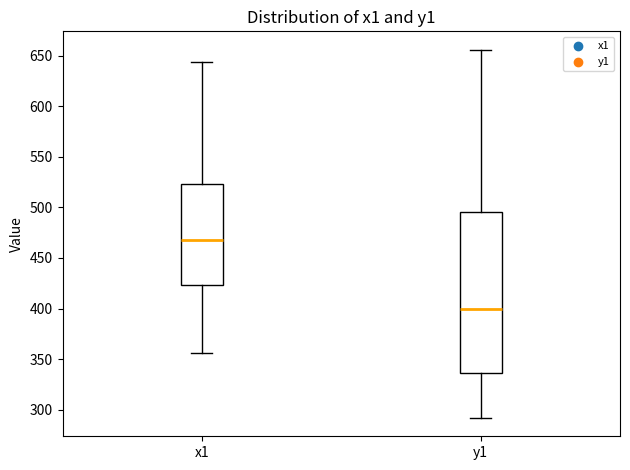

Which box is the tallest, from its lower edge to its upper edge?

y1